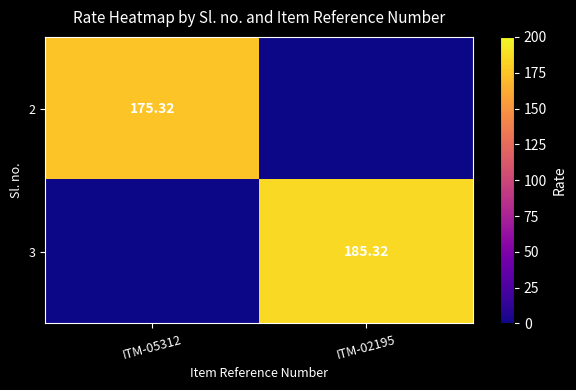

What is the difference between the maximum and minimum values in the 3 series?

185.3